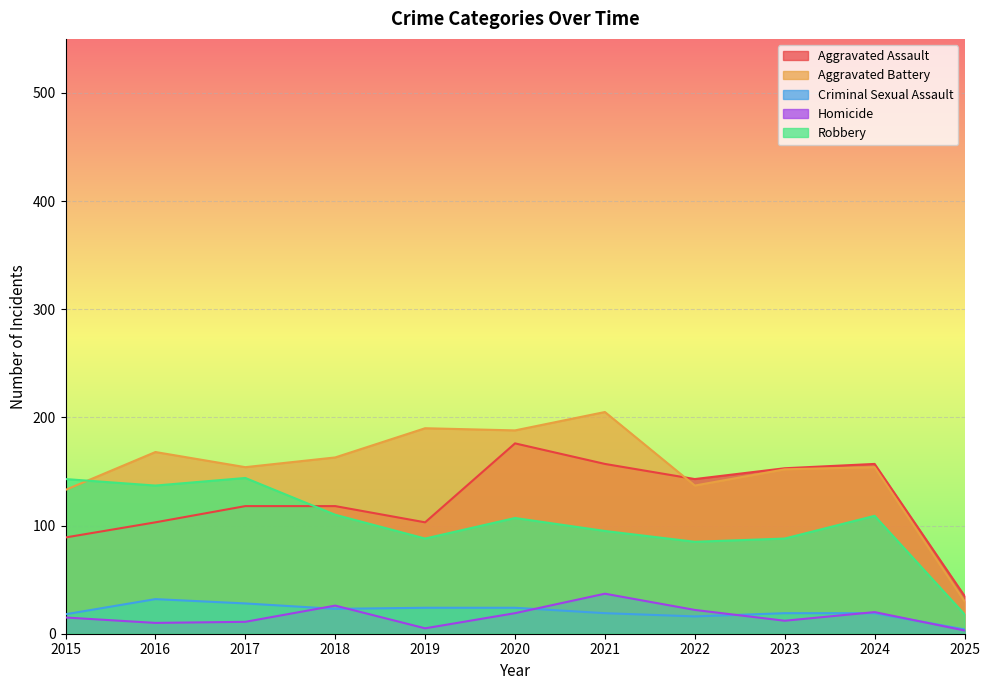

Does the chart display data point markers on the line(s)?

No